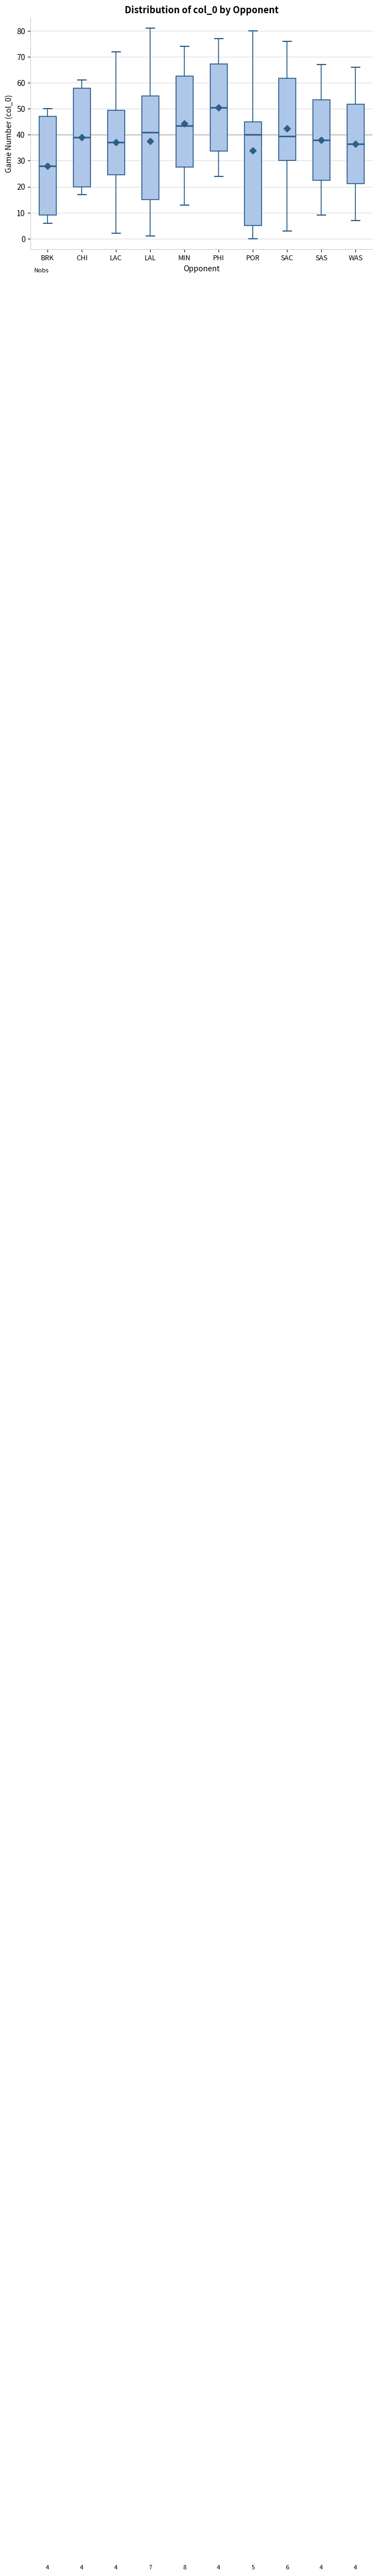

Which box has the highest median line?

PHI